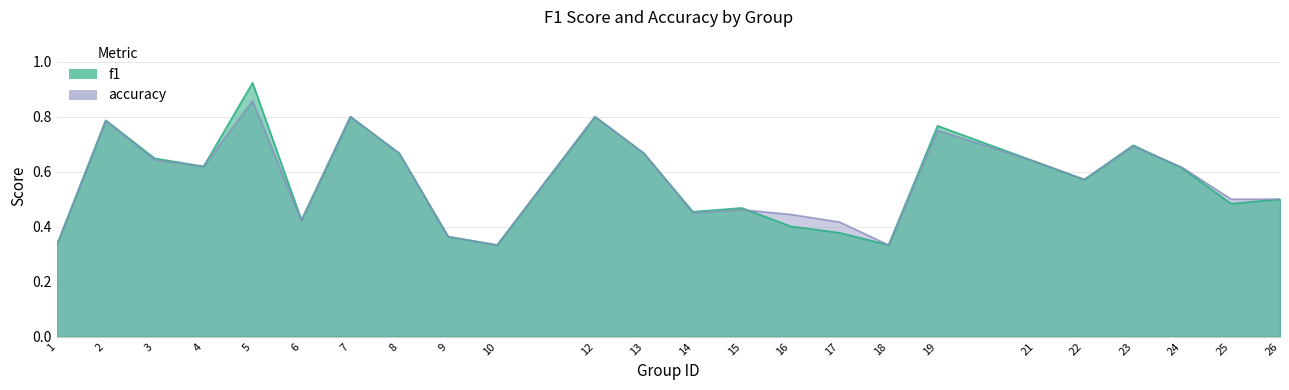

Rank the series by their average value, from lowest to highest.

accuracy, f1